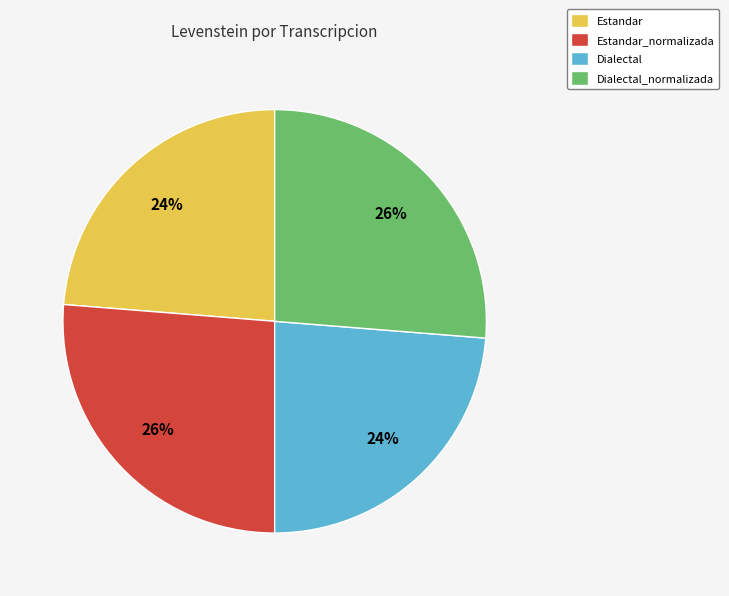

Is it true that Estandar_normalizada is 16% of the pie?

False